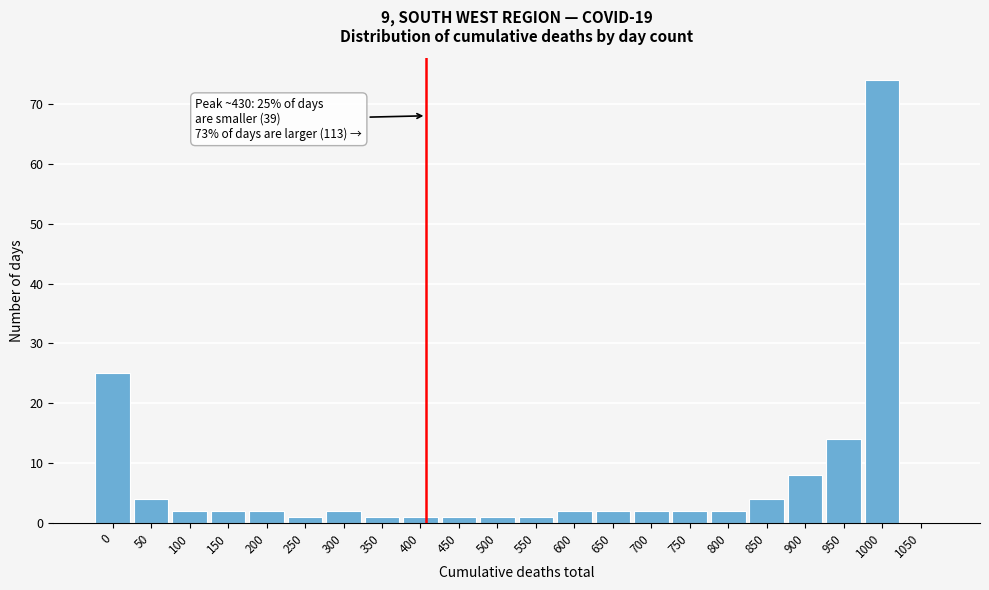

Reading left to right, transcribe all the data shown in this chart.

0=25	50=4	100=2	150=2	200=2	250=1	300=2	350=1	400=1	450=1	500=1	550=1	600=2	650=2	700=2	750=2	800=2	850=4	900=8	950=14	1000=74	1050=0